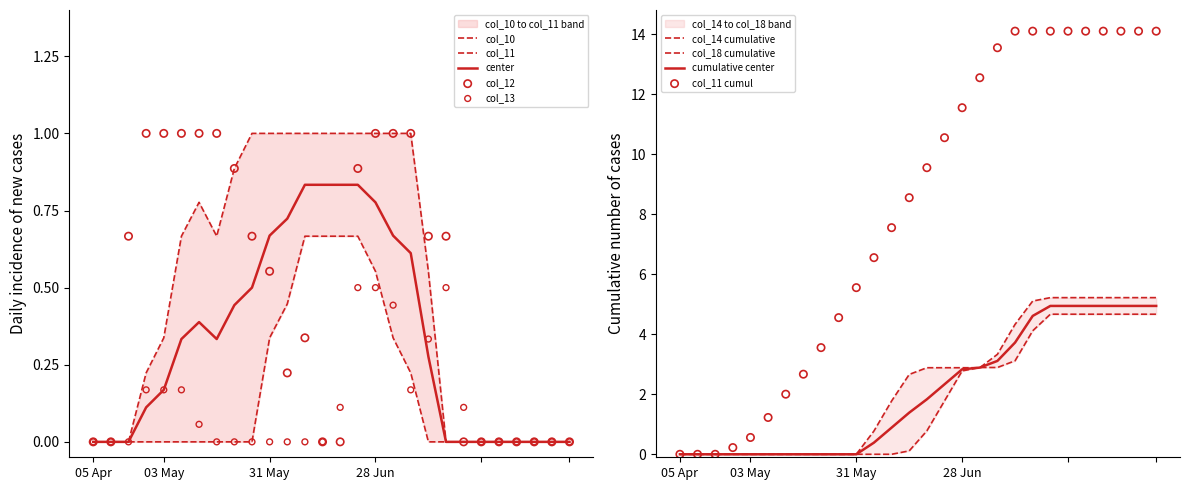

Which series contains the highest Y value?

col_11